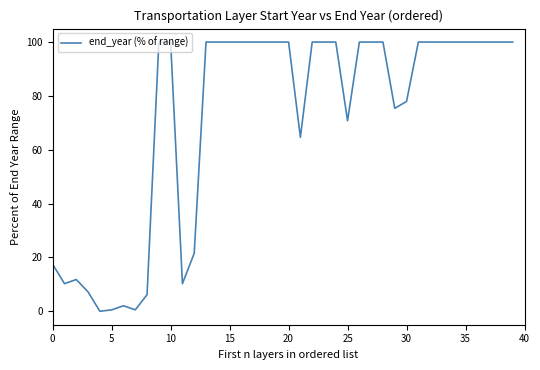

What is the difference between the maximum and minimum values?

100.0